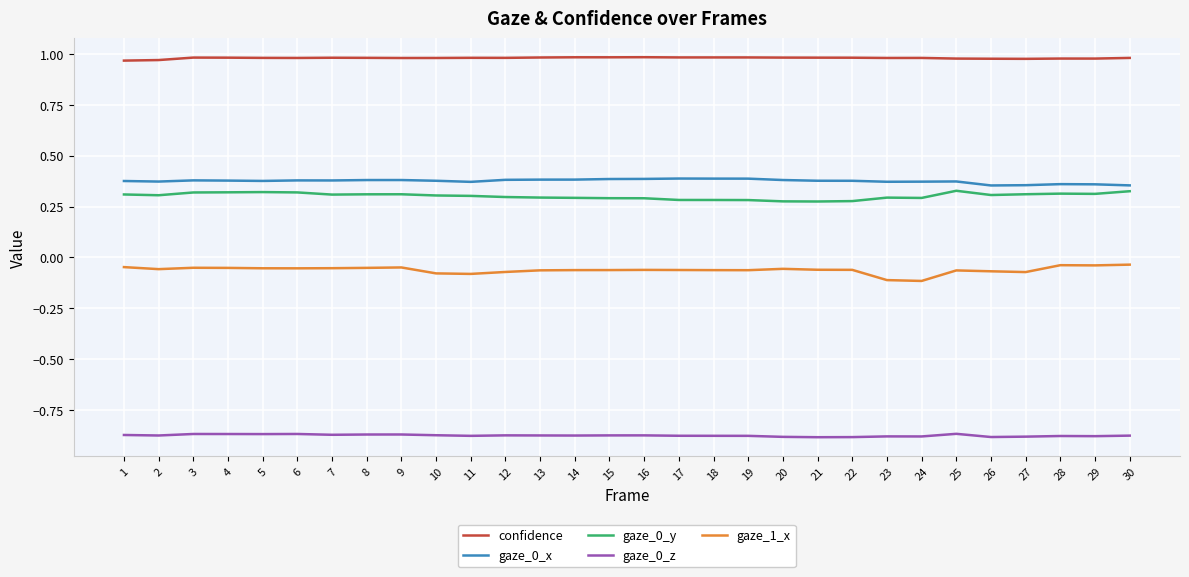

The value of gaze_0_x at 13 is 0.4. True or false?

True